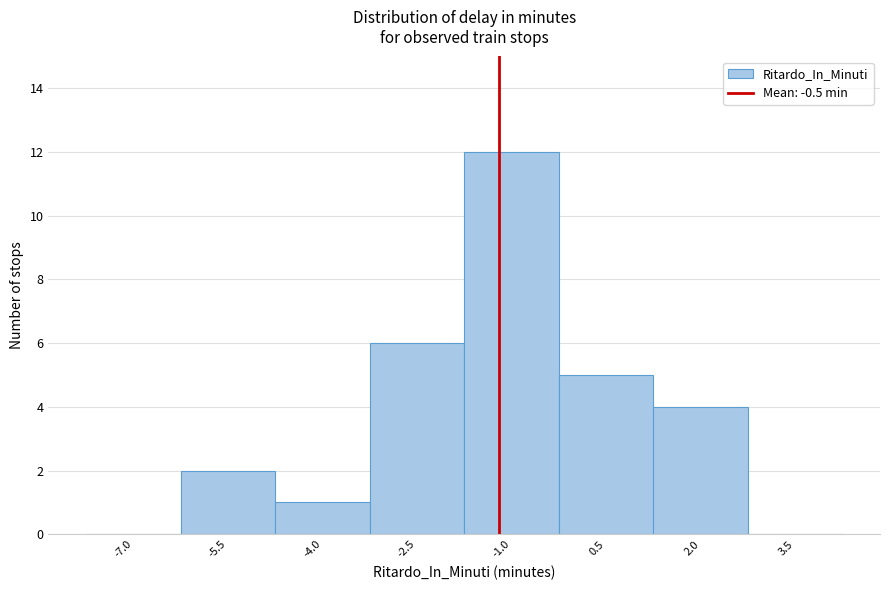

Reading left to right, extract all data points from this chart.

-7.0=0	-5.5=2	-4.0=1	-2.5=6	-1.0=12	0.5=5	2.0=4	3.5=0